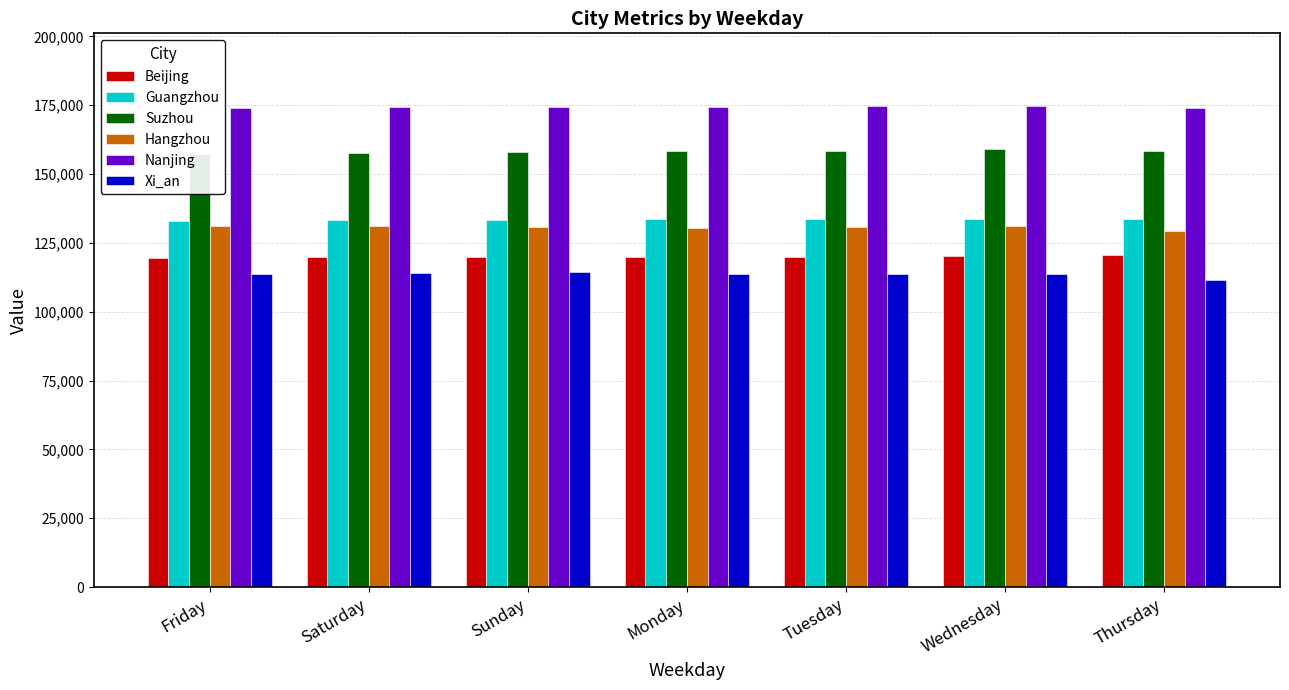

What is the lowest value of the Guangzhou series?

133088